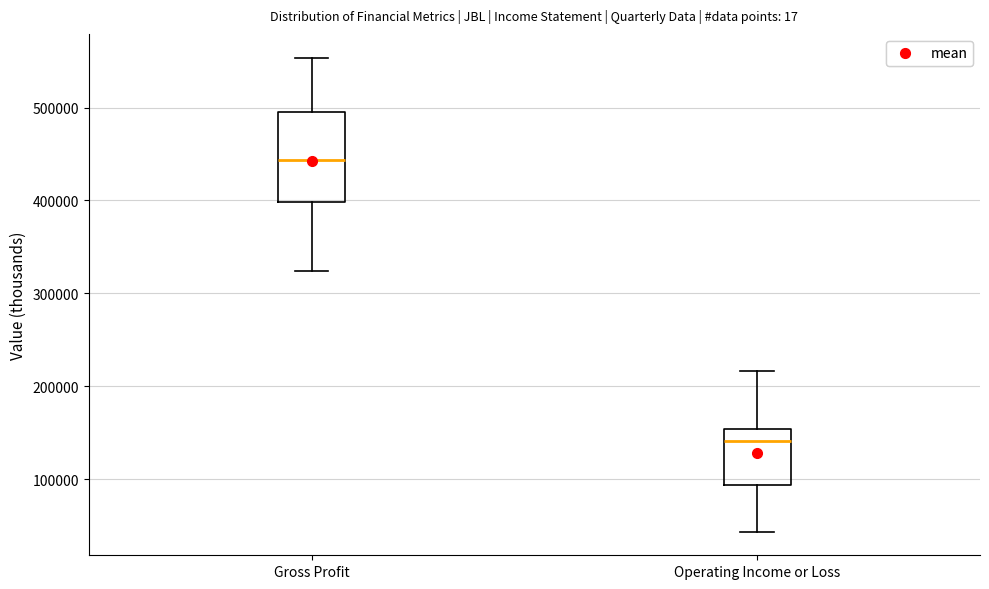

Reading left to right, transcribe this box plot: for each box, give where its median line is, the range the box spans, and where its two whiskers end, as read against the y-axis. The values are not printed on the chart, so give them approximately, as read against the axis.

Gross Profit: median 440000, box 400000 to 500000, whiskers 320000 to 550000
Operating Income or Loss: median 140000, box 90000 to 150000, whiskers 40000 to 220000